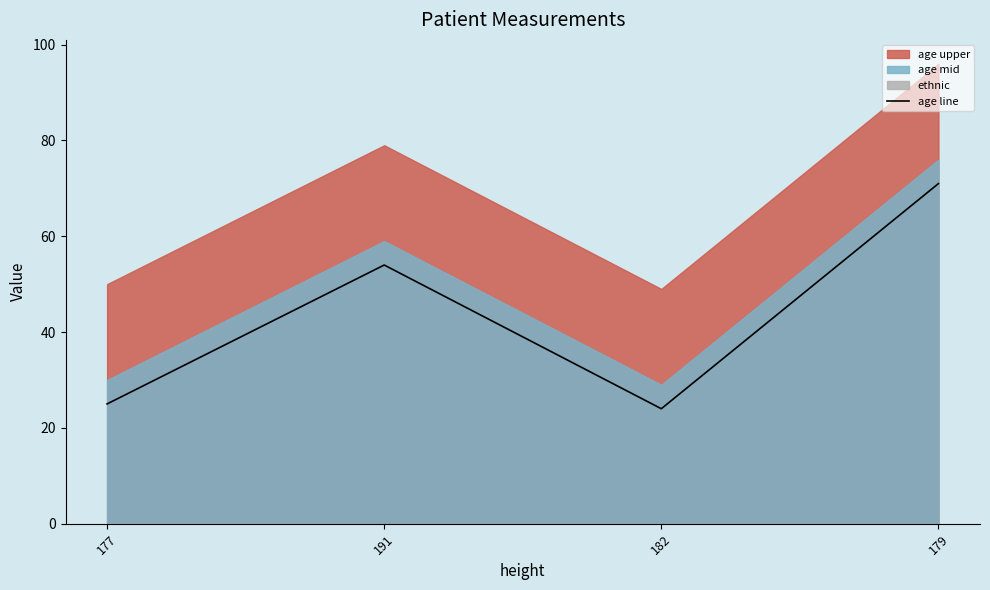

How many data points are less than 54?

2